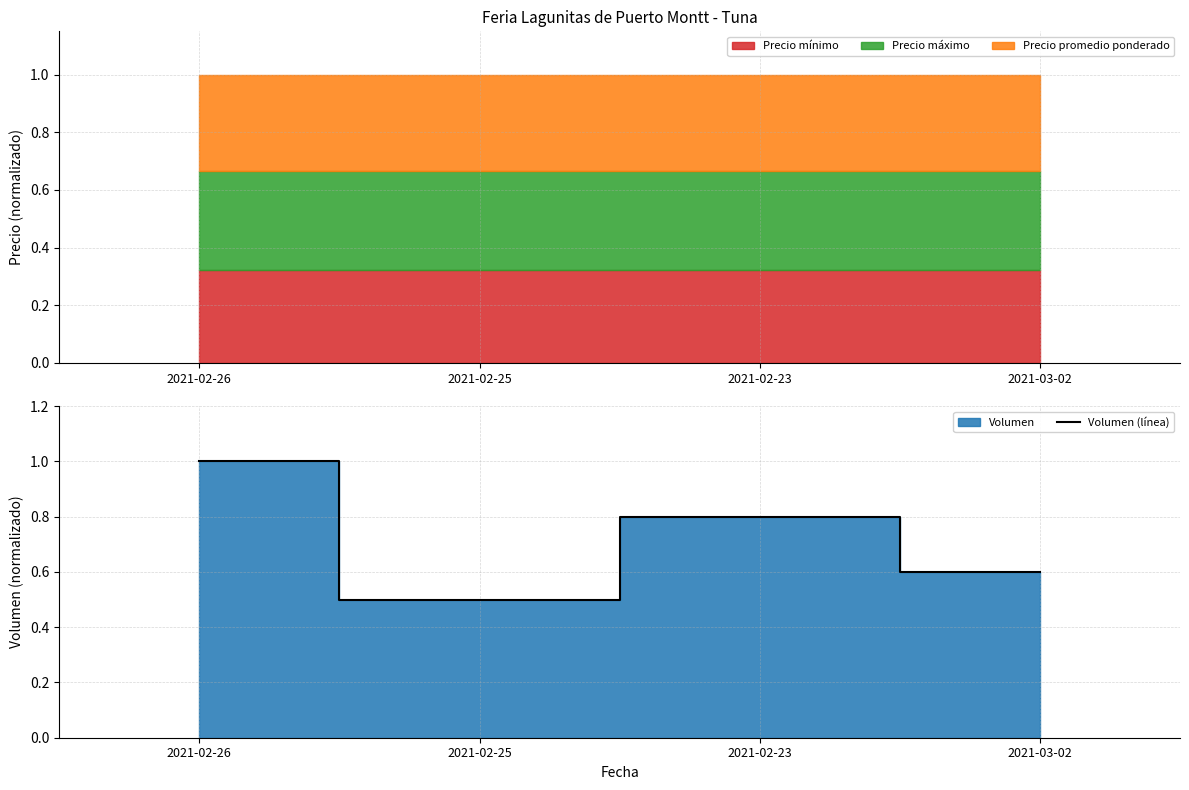

The chart shows a value of 1.4 at 2021-02-26. True or false?

False